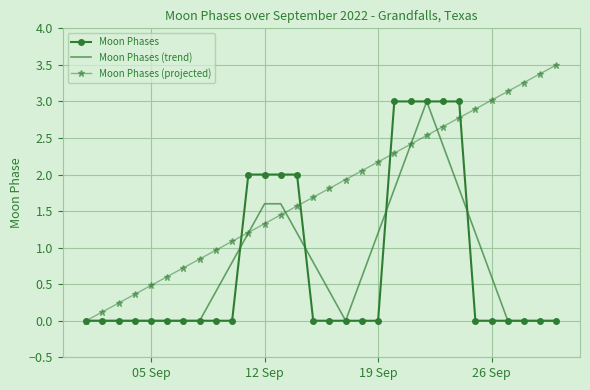

Which series has the largest range (max minus min)?

Moon Phases (projected)